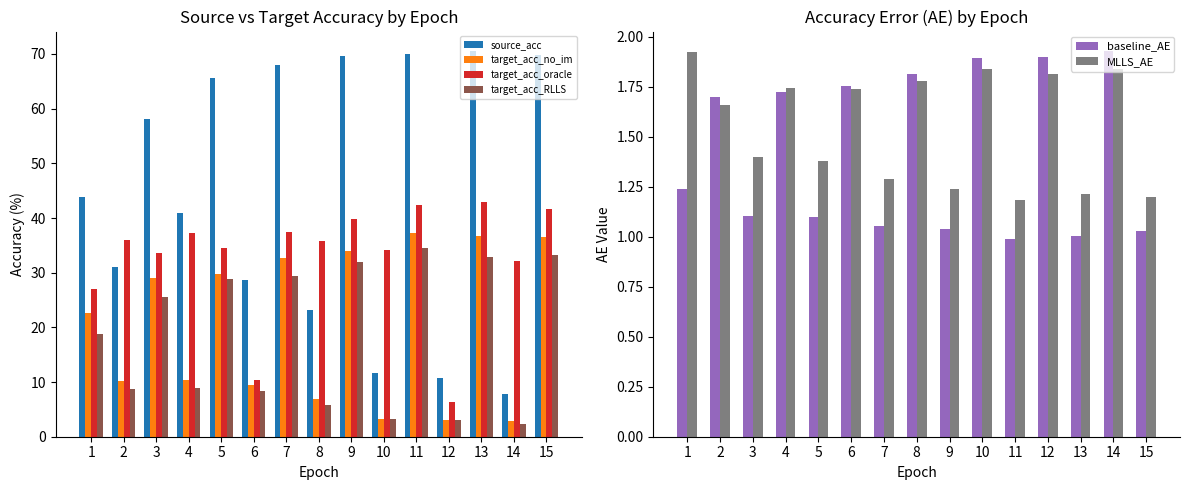

What is the value of the baseline_AE bar at the 12th from the left?

1.9